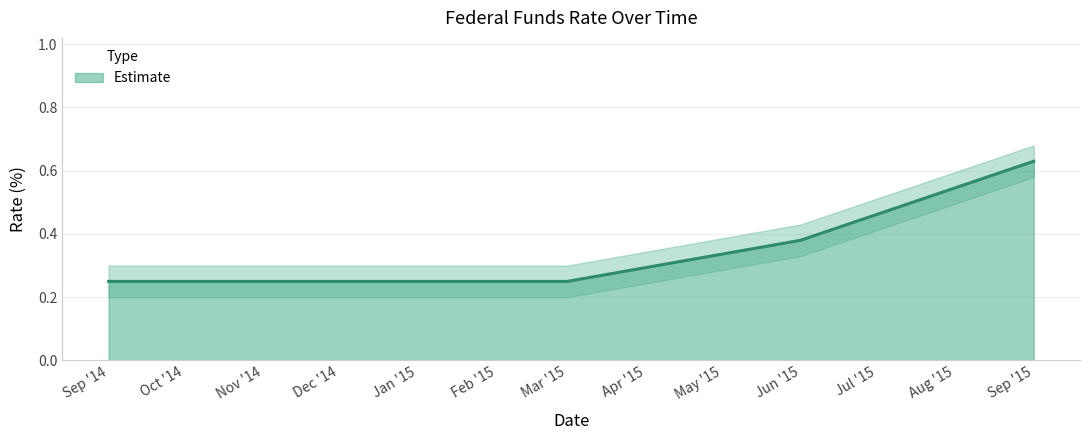

At which label does Estimate reach its peak?

Sep '15